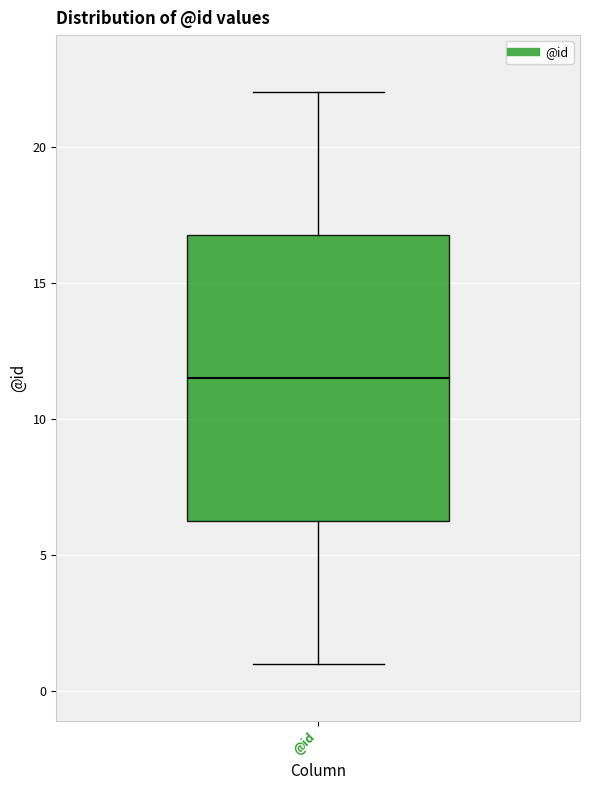

Transcribe this box plot: give where the median line is, the range the box spans, and where the two whiskers end, as read against the y-axis. The values are not printed on the chart, so give them approximately, as read against the axis.

median 11.5, box 6.5 to 17.0, whiskers 1.0 to 22.0